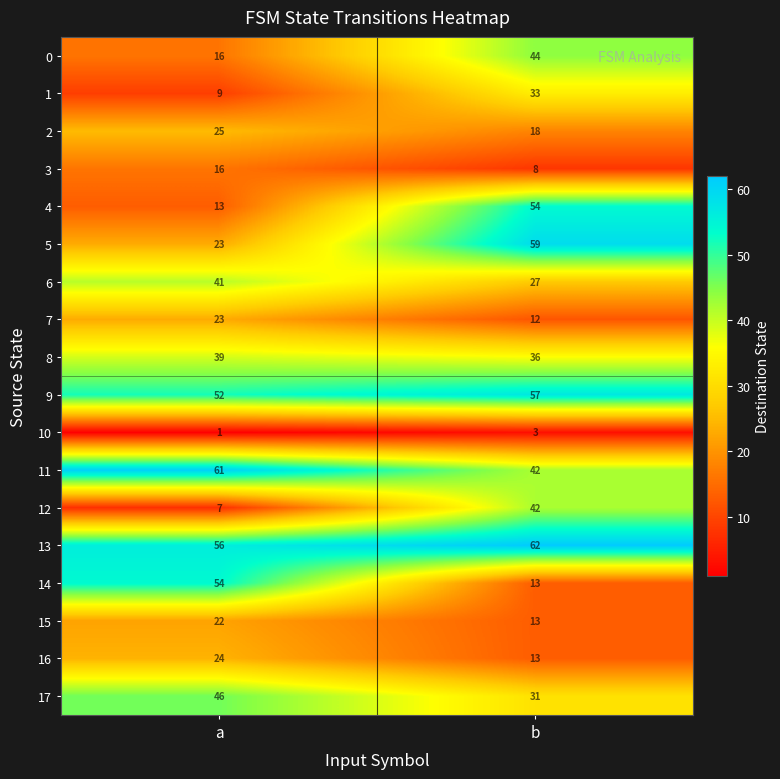

Rank the categories by 14 value from highest to lowest.

a, b